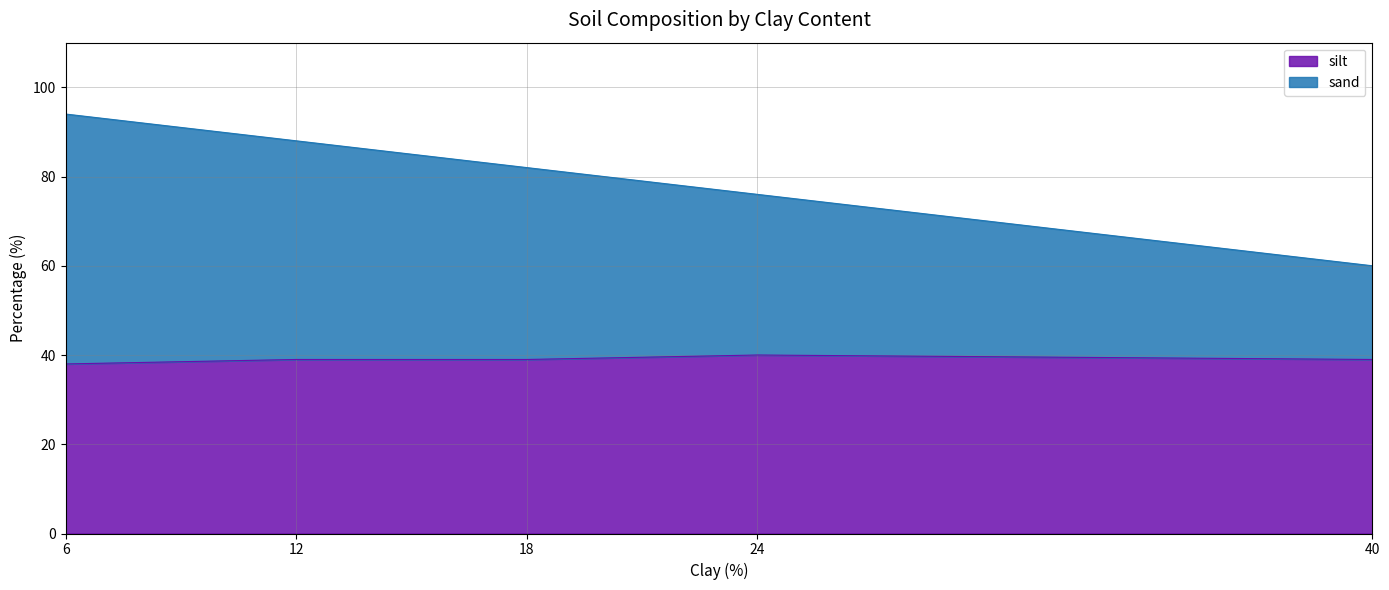

True or false: sand and silt intersect in this chart.

False